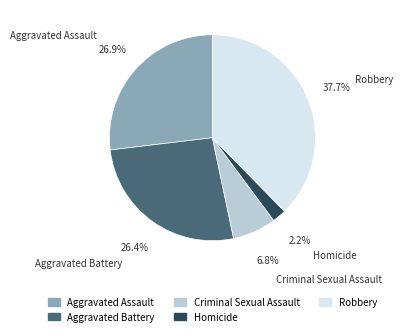

To the nearest percent, what portion does Aggravated Battery represent?

26%